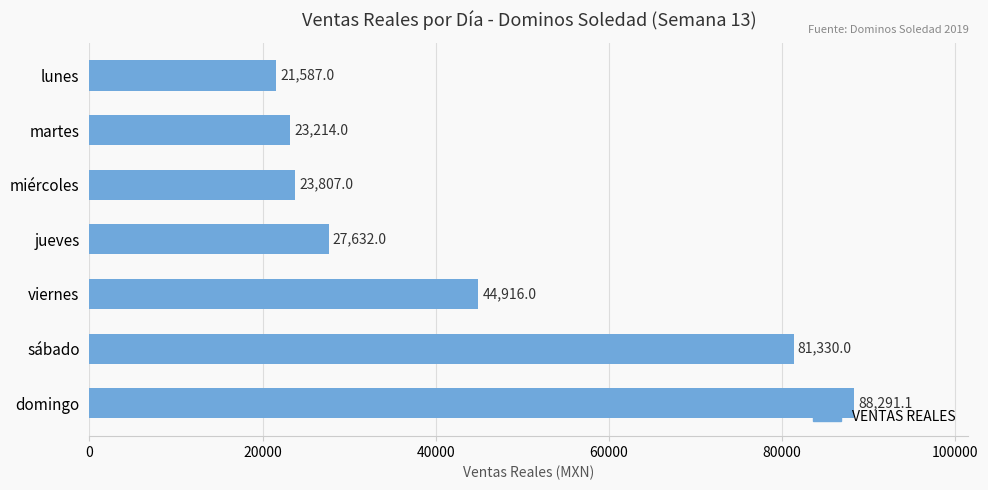

What is the average value?

44396.7